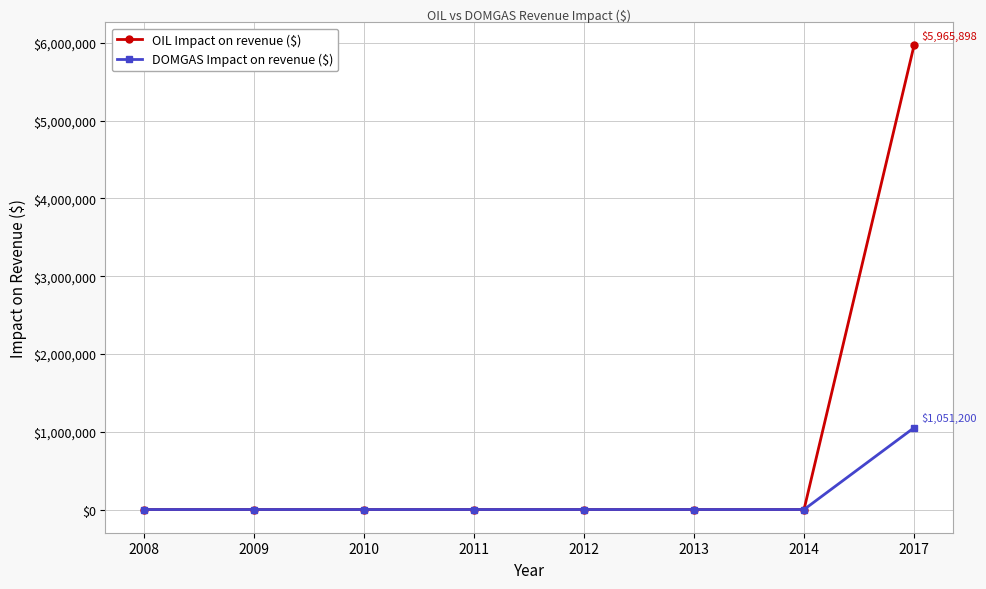

What is the average value of the DOMGAS Impact on revenue ($) series?

131400.0